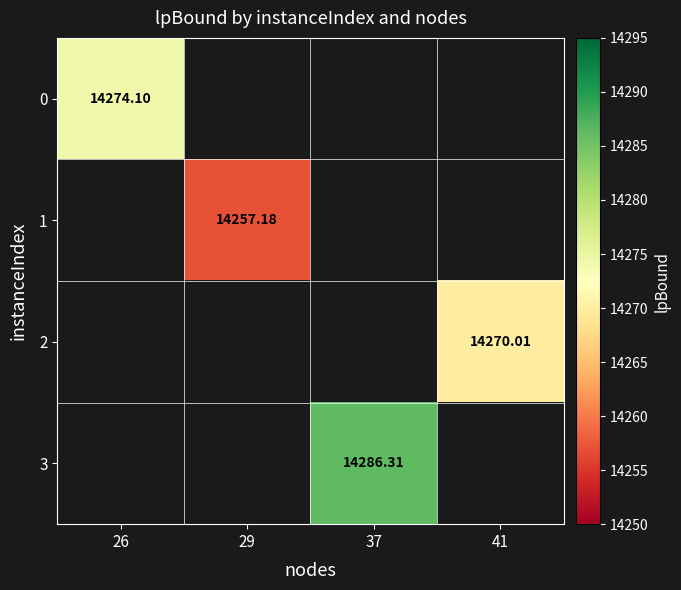

How many positive values does the 2 series have?

1